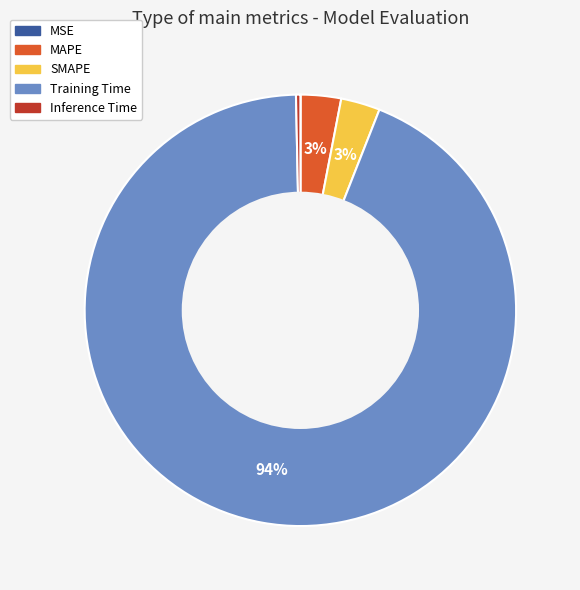

Between Inference Time and MAPE, which is larger?

MAPE